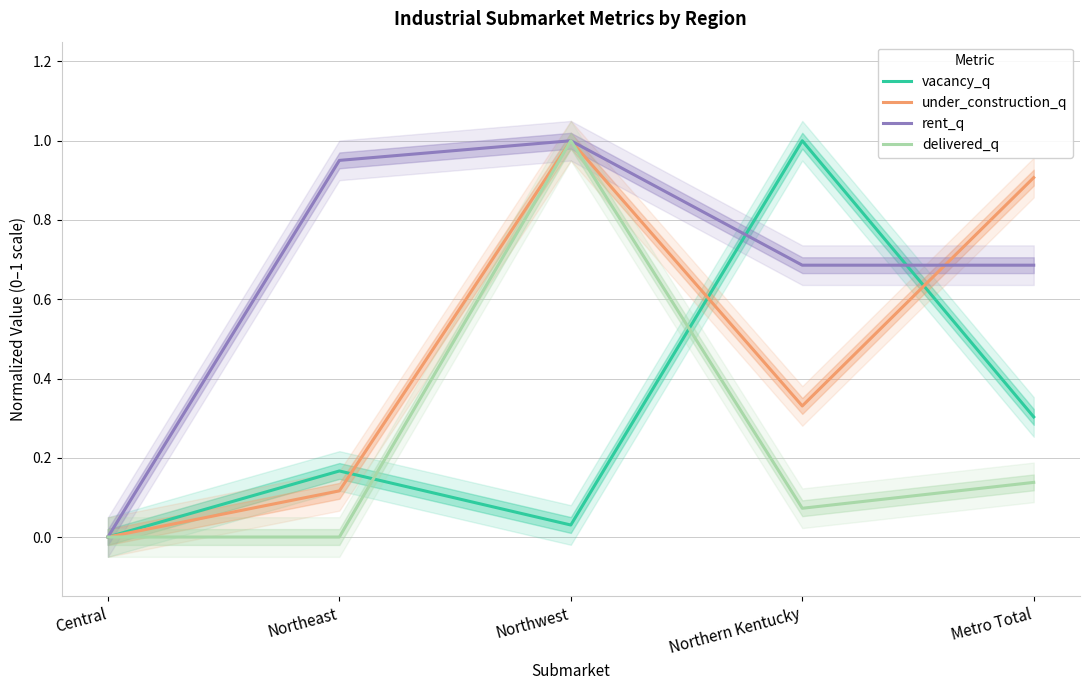

Does the chart have visible grid lines?

Yes